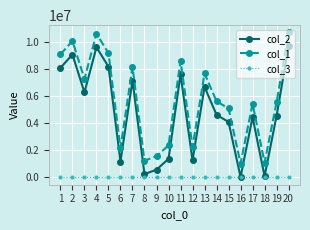

Where is the first local minimum for col_2?

3